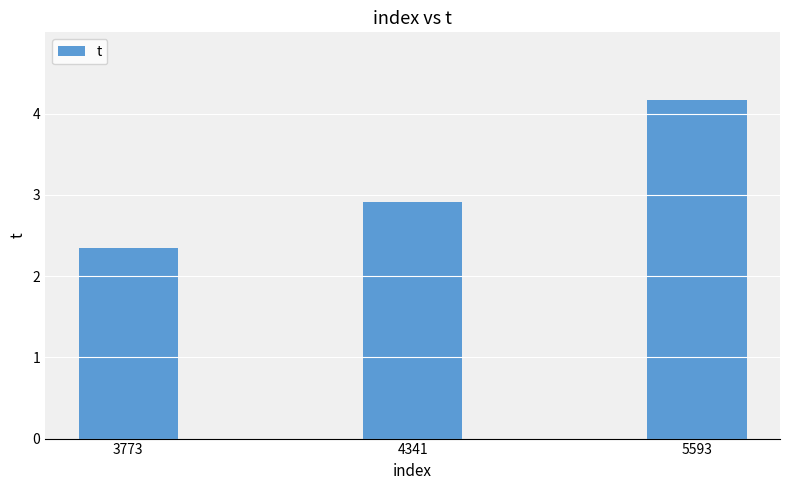

What value does the data have at 5593?

4.2